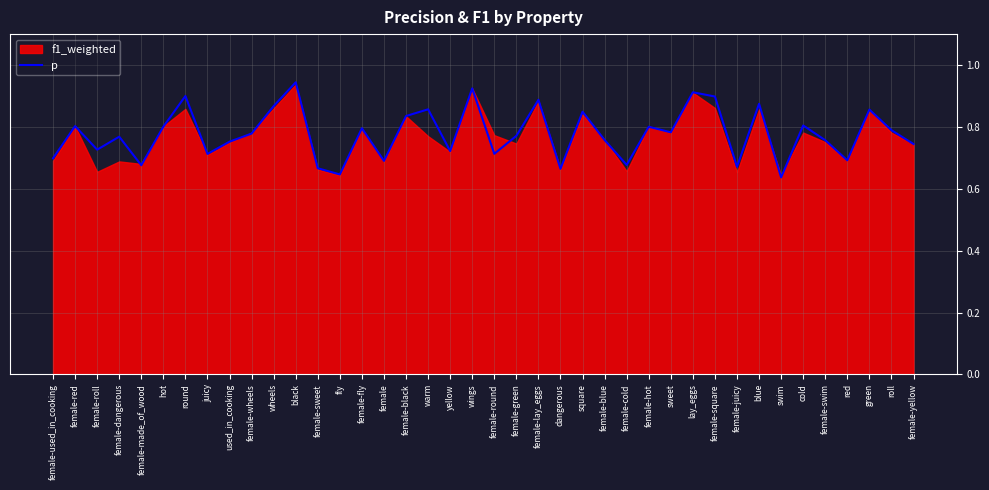

Reading right to left, extract all data points from this chart.

female-yellow=0.7	roll=0.8	green=0.9	red=0.7	female-swim=0.8	cold=0.8	swim=0.6	blue=0.9	female-juicy=0.7	female-square=0.9	lay_eggs=0.9	sweet=0.8	female-hot=0.8	female-cold=0.7	female-blue=0.8	square=0.8	dangerous=0.7	female-lay_eggs=0.9	female-green=0.8	female-round=0.7	wings=0.9	yellow=0.7	warm=0.9	female-black=0.8	female=0.7	female-fly=0.8	fly=0.6	female-sweet=0.7	black=0.9	wheels=0.9	female-wheels=0.8	used_in_cooking=0.8	juicy=0.7	round=0.9	hot=0.8	female-made_of_wood=0.7	female-dangerous=0.8	female-roll=0.7	female-red=0.8	female-used_in_cooking=0.7